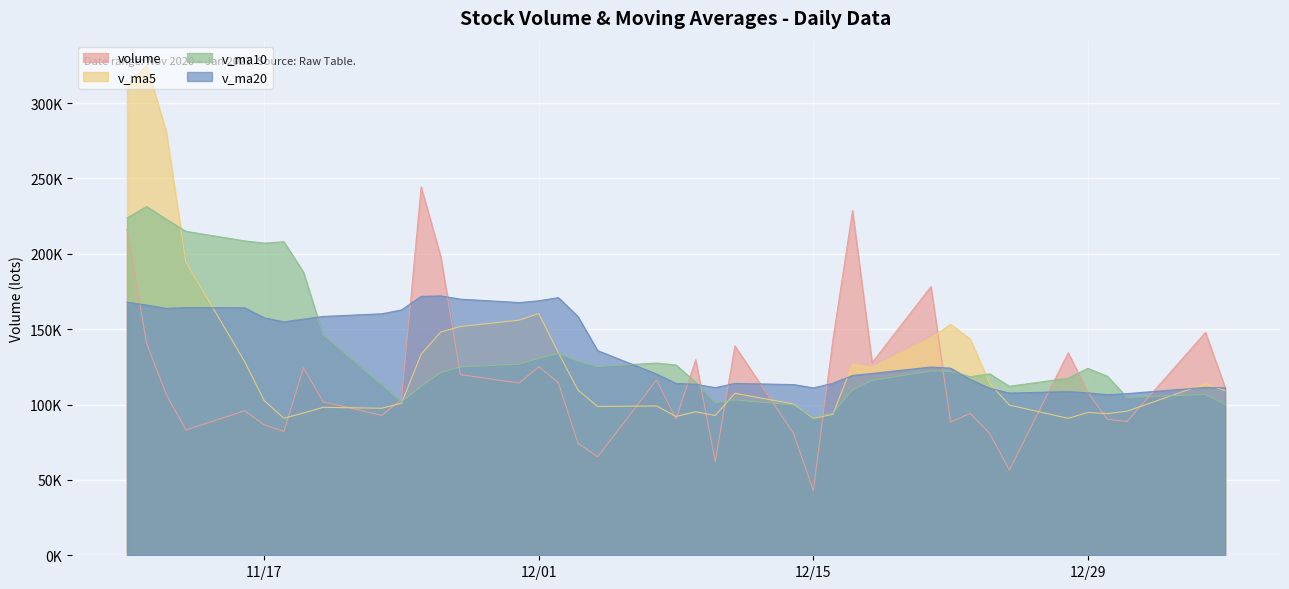

What is the sum of all v_ma20 values?

5480162.0